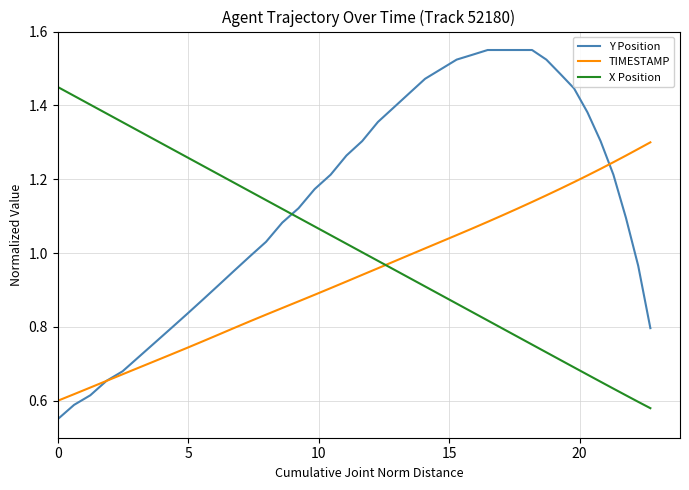

Which series has the largest total across all categories?

Y Position